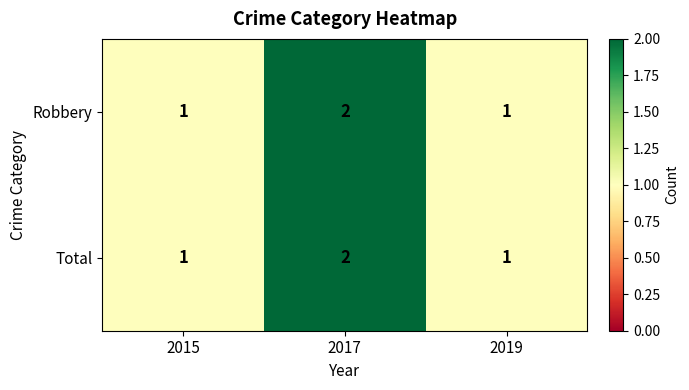

At which category is the sum across all series the highest?

2017